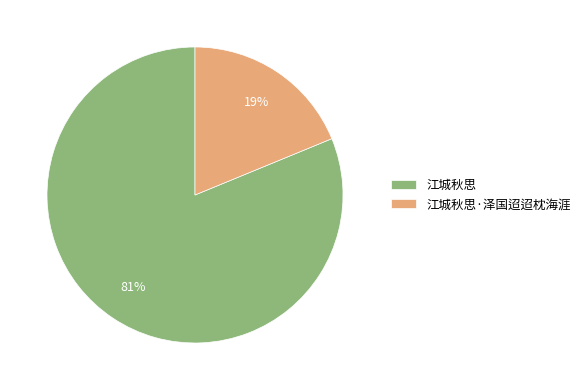

Which slice is the smallest?

江城秋思·泽国迢迢枕海涯